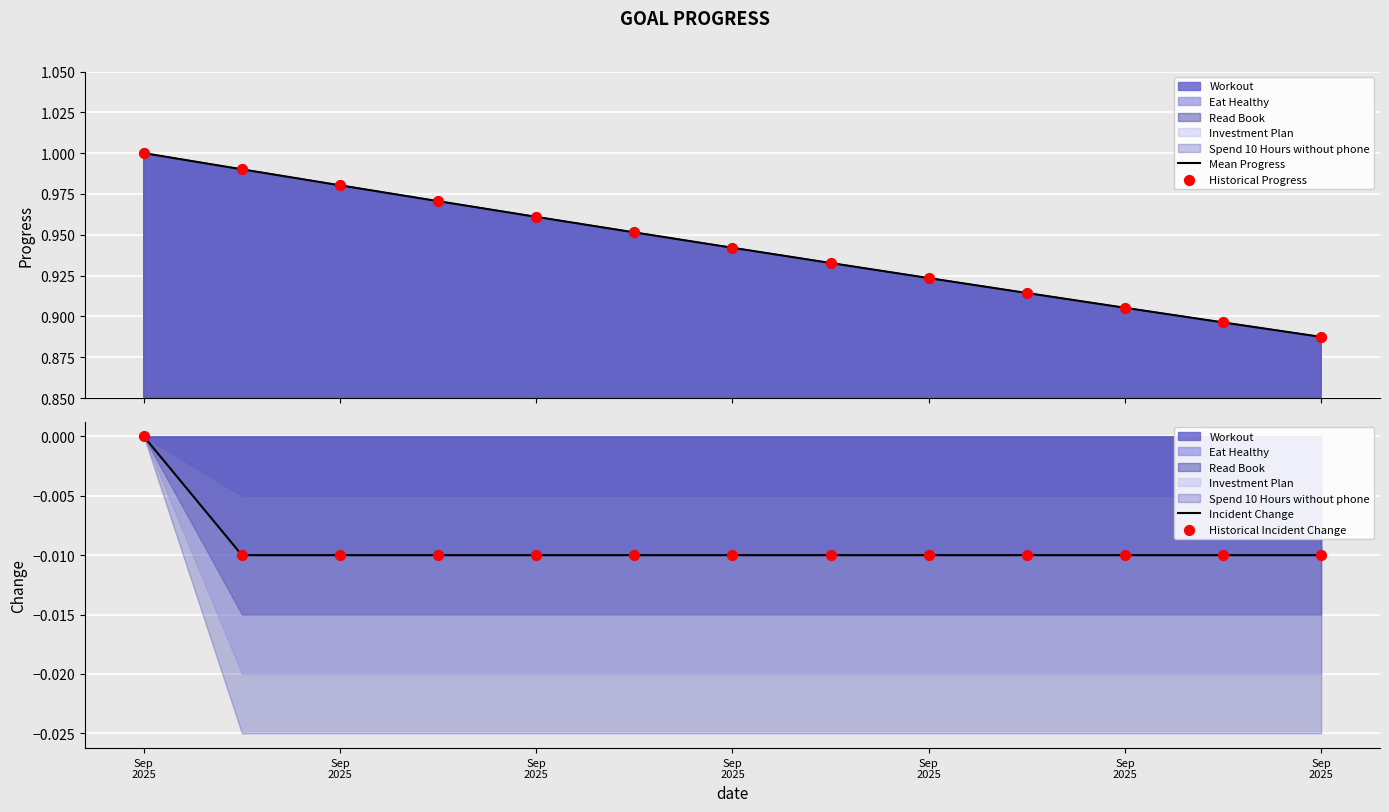

At how many categories does at least one series exceed 0?

13